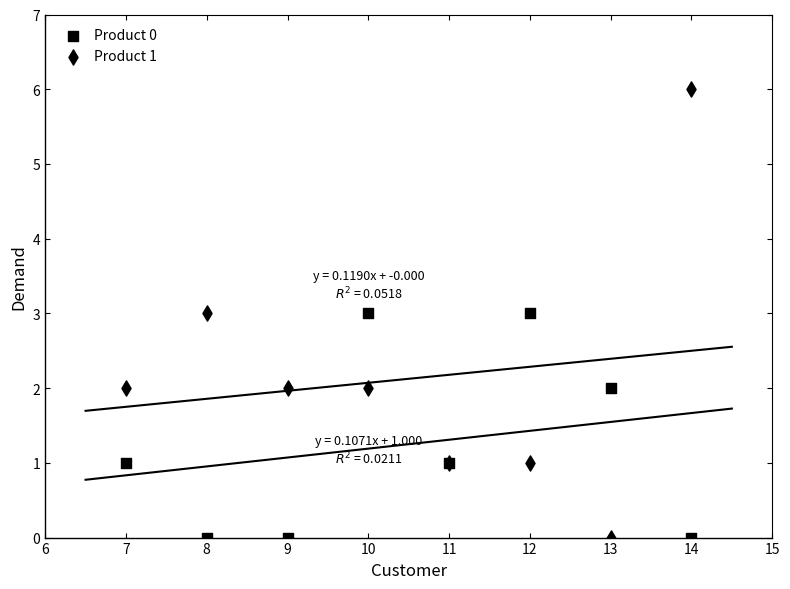

Which series has the largest Y range (max minus min)?

Product 1